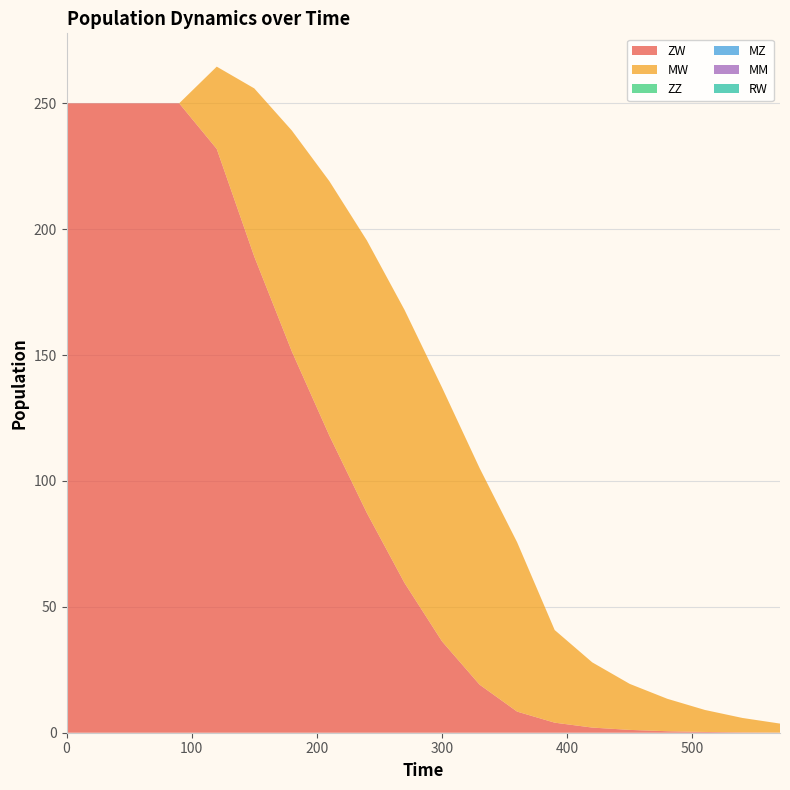

Reading left to right, extract all data points from this chart.

ZW: 0=250.0	30=250.0	60=250.0	90=250.0	120=231.9	150=189.1	180=151.4	210=118.0	240=87.2	270=59.5	300=36.3	330=19.1	360=8.4	390=4.0	420=2.0	450=1.1	480=0.6	510=0.3	540=0.2	570=0.1
MW: 0=0.0	30=0.0	60=0.0	90=0.0	120=32.7	150=66.8	180=87.7	210=101.1	240=108.2	270=108.5	300=100.8	330=86.0	360=67.3	390=36.8	420=25.9	450=18.3	480=12.9	510=8.7	540=5.7	570=3.6
ZZ: 0=0.0	30=0.0	60=0.0	90=0.0	120=0.0	150=0.0	180=0.0	210=0.0	240=0.0	270=0.0	300=0.0	330=0.0	360=0.0	390=0.0	420=0.0	450=0.0	480=0.0	510=0.0	540=0.0	570=0.0
MZ: 0=0.0	30=0.0	60=0.0	90=0.0	120=0.0	150=0.0	180=0.0	210=0.0	240=0.0	270=0.0	300=0.0	330=0.0	360=0.0	390=0.0	420=0.0	450=0.0	480=0.0	510=0.0	540=0.0	570=0.0
MM: 0=0.0	30=0.0	60=0.0	90=0.0	120=0.0	150=0.0	180=0.0	210=0.0	240=0.0	270=0.0	300=0.0	330=0.0	360=0.0	390=0.0	420=0.0	450=0.0	480=0.0	510=0.0	540=0.0	570=0.0
RW: 0=0.0	30=0.0	60=0.0	90=0.0	120=0.0	150=0.0	180=0.0	210=0.0	240=0.0	270=0.0	300=0.0	330=0.0	360=0.0	390=0.0	420=0.0	450=0.0	480=0.0	510=0.0	540=0.0	570=0.0